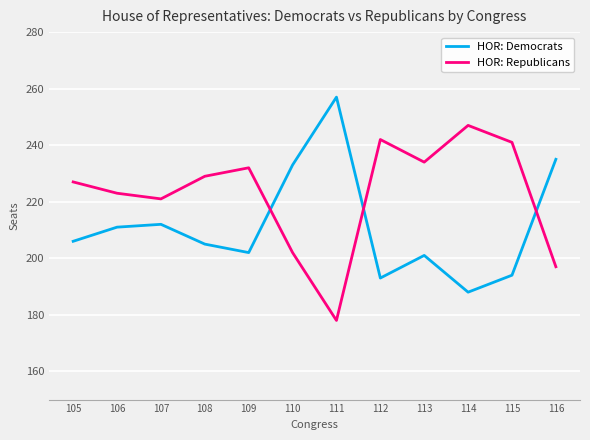

Which category has the highest value in the HOR: Republicans series?

114